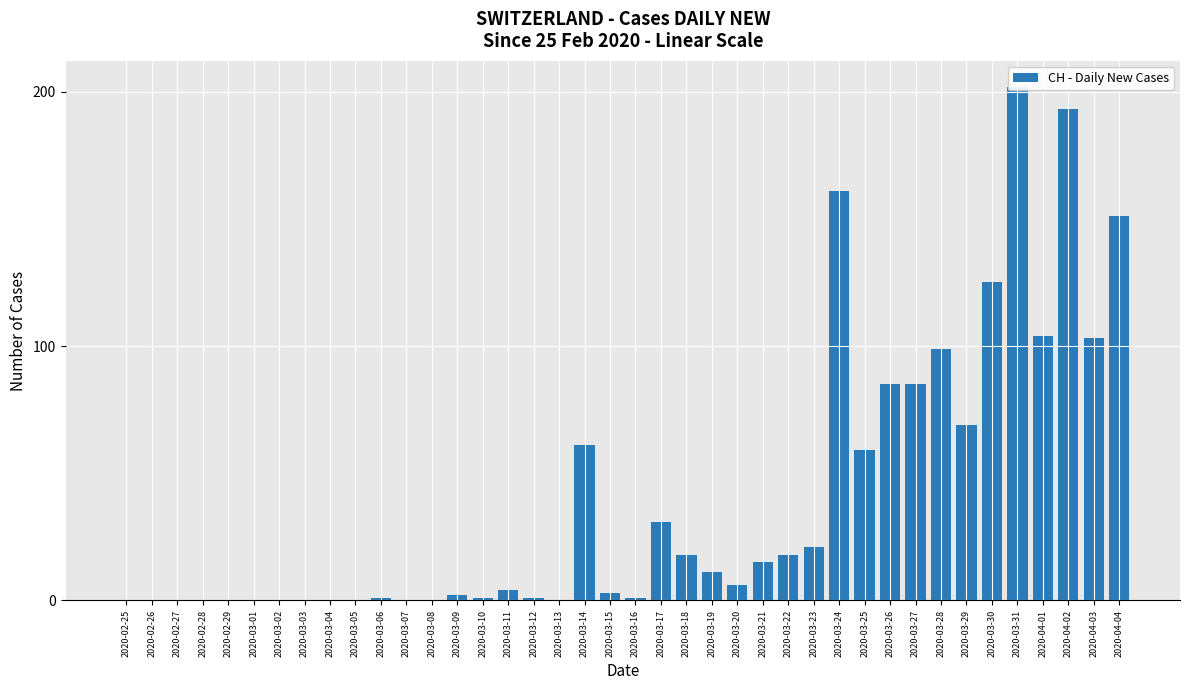

Reading left to right, what are all the values shown in this chart?

2020-02-25=0	2020-02-26=0	2020-02-27=0	2020-02-28=0	2020-02-29=0	2020-03-01=0	2020-03-02=0	2020-03-03=0	2020-03-04=0	2020-03-05=0	2020-03-06=1	2020-03-07=0	2020-03-08=0	2020-03-09=2	2020-03-10=1	2020-03-11=4	2020-03-12=1	2020-03-13=0	2020-03-14=61	2020-03-15=3	2020-03-16=1	2020-03-17=31	2020-03-18=18	2020-03-19=11	2020-03-20=6	2020-03-21=15	2020-03-22=18	2020-03-23=21	2020-03-24=161	2020-03-25=59	2020-03-26=85	2020-03-27=85	2020-03-28=99	2020-03-29=69	2020-03-30=125	2020-03-31=202	2020-04-01=104	2020-04-02=193	2020-04-03=103	2020-04-04=151